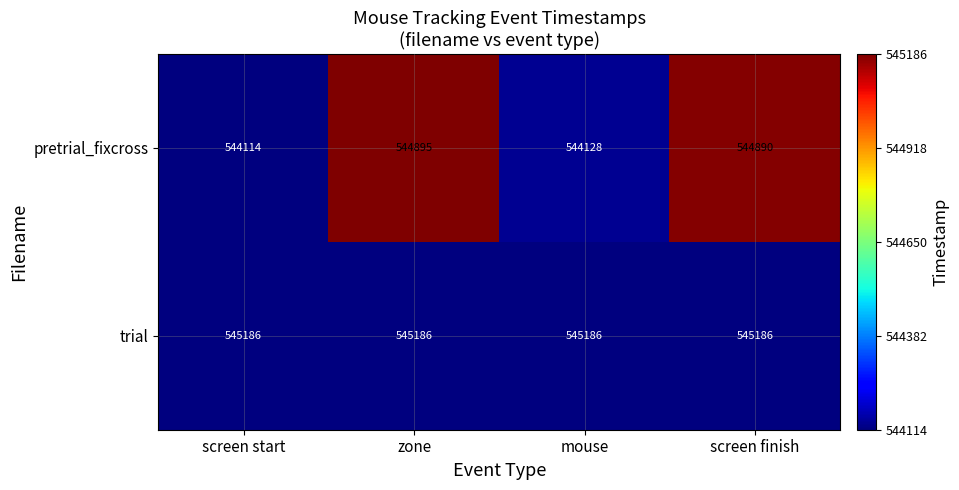

True or false: pretrial_fixcross has a value of 944458 at mouse.

False